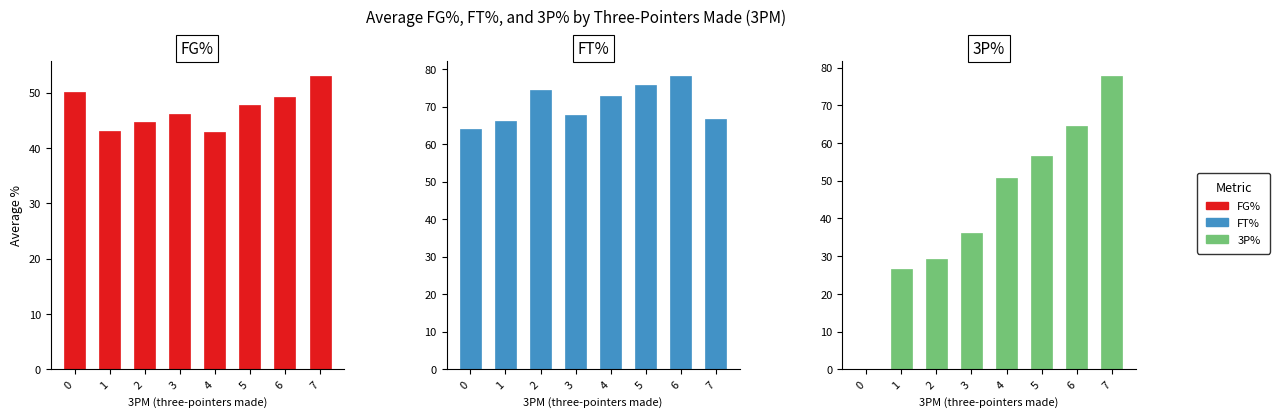

What is the minimum value for FT%?

64.0